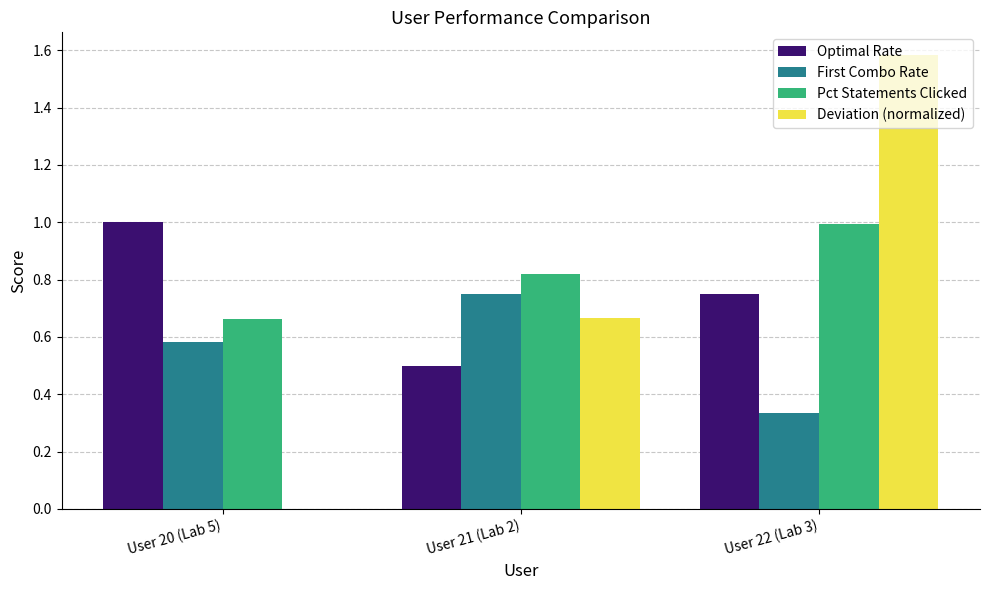

Which series changed the most between User 21 (Lab 2) and User 22 (Lab 3)?

Deviation (normalized)